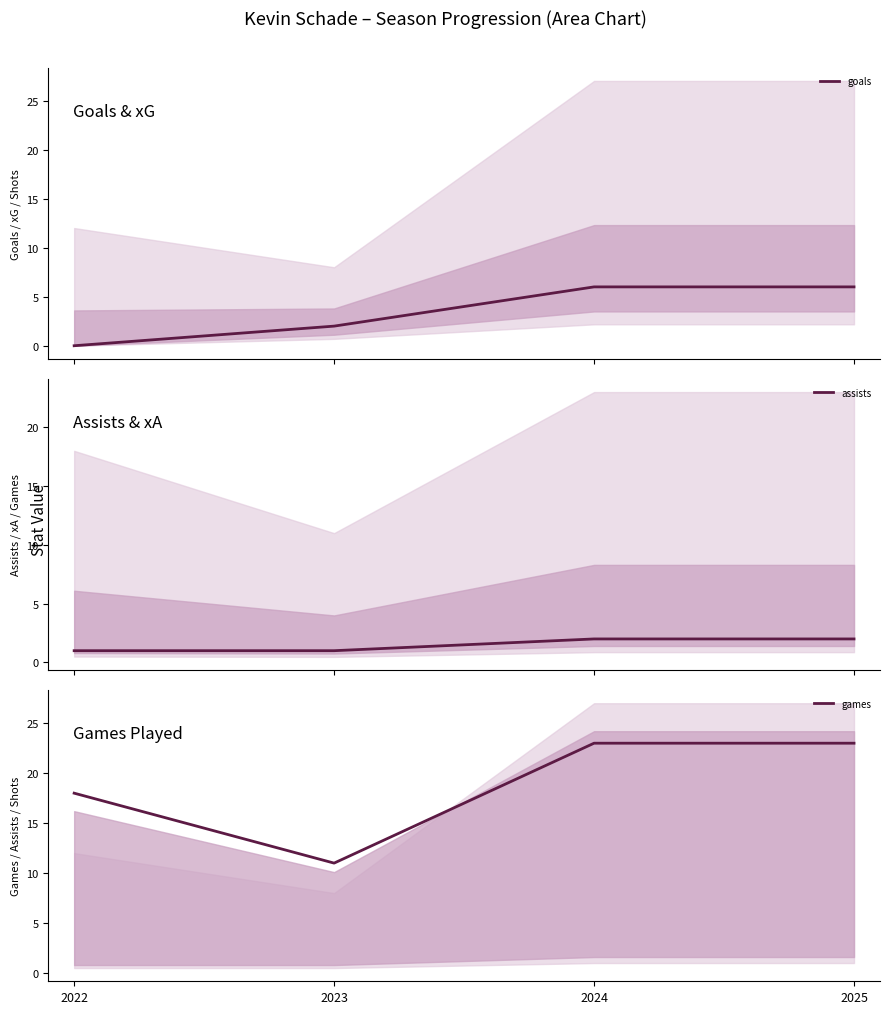

How many data points in assists are less than 2?

2